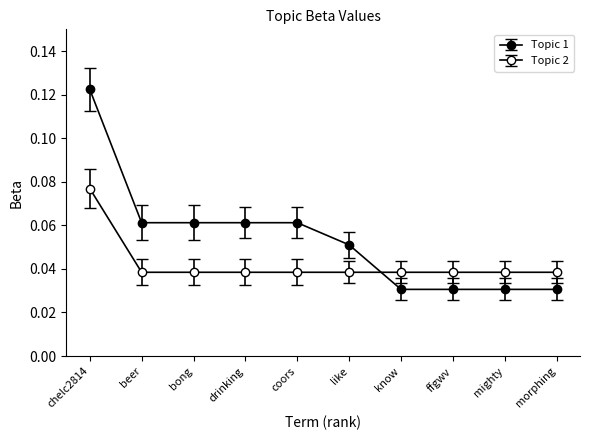

Is it true that Topic 1 equals 0.1 at coors?

True